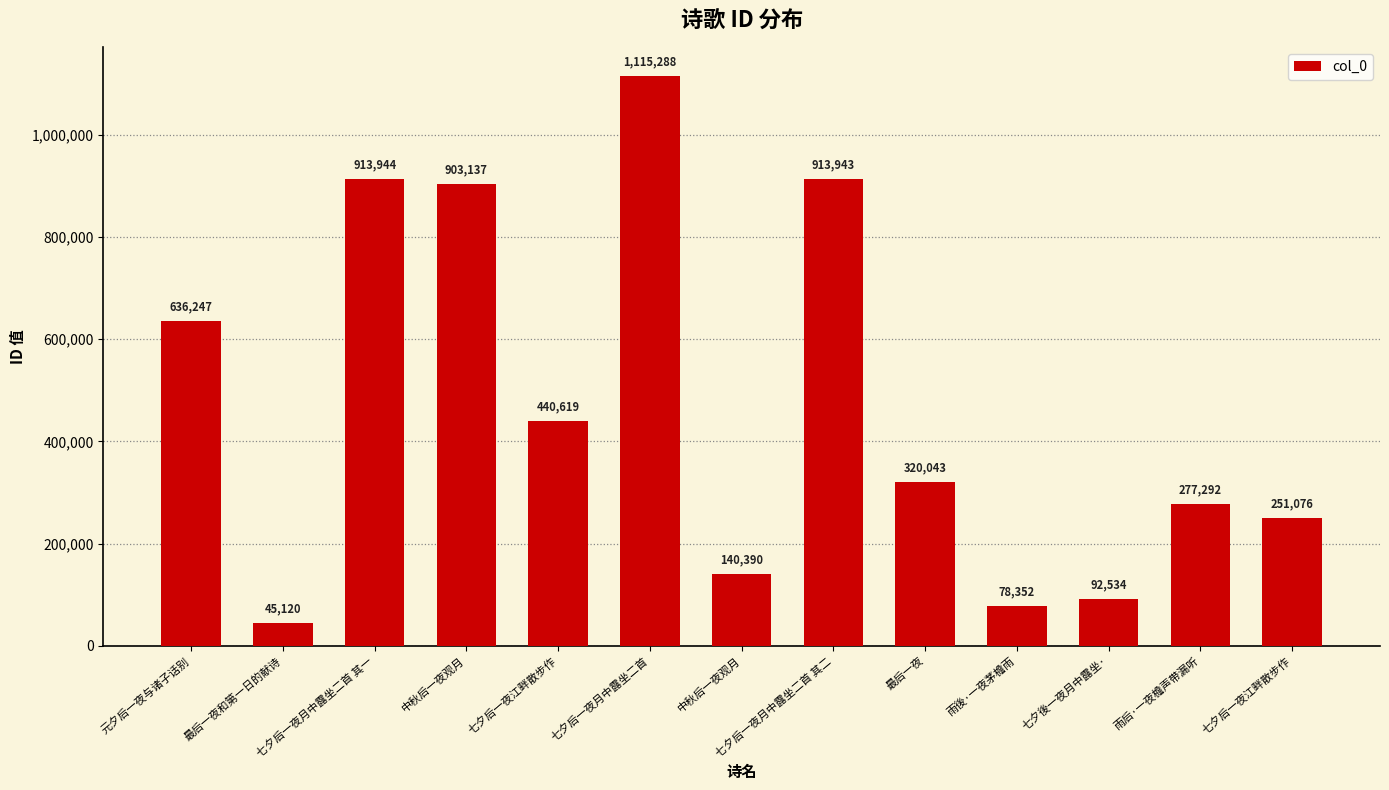

What is the sum of the values at 七夕后一夜月中露坐二首 其二 and 元夕后一夜与诸子话别?

1550190